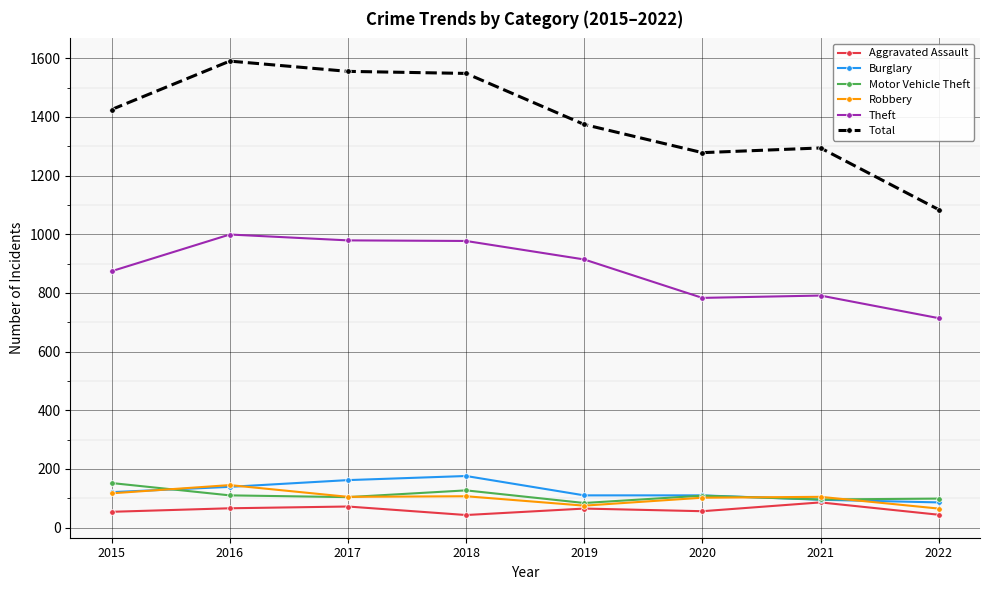

What is the total value across all series at 2018?

2978